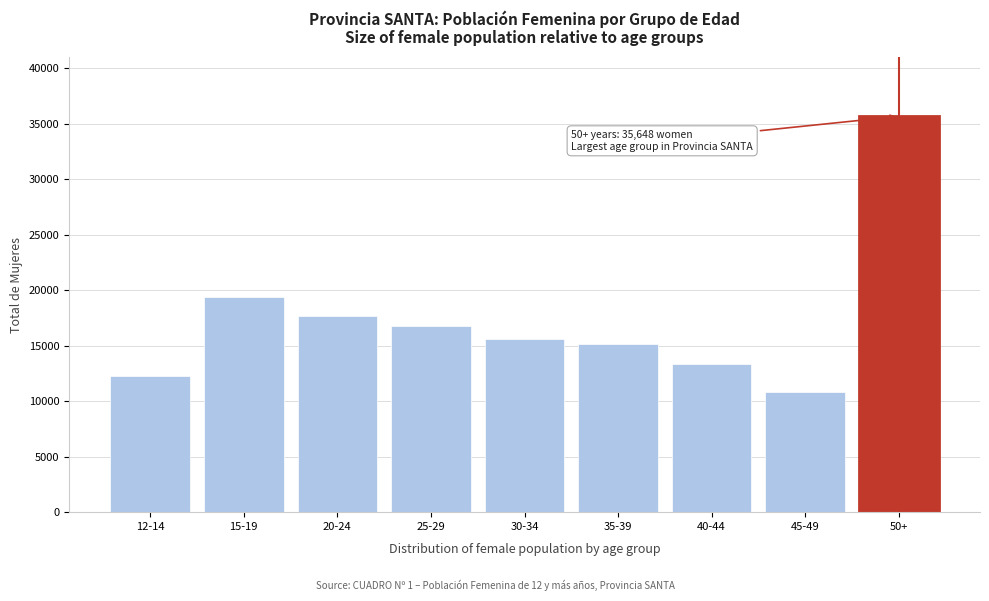

Reading right to left, extract all data points from this chart.

35648	10811	13298	15106	15626	16772	17642	19406	12292